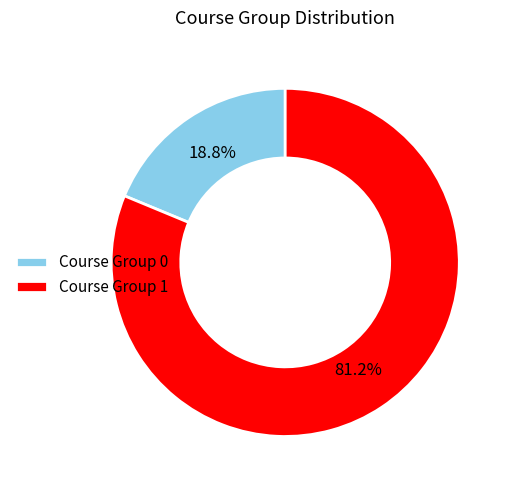

Is it true that Course Group 0 is 19% of the pie?

True